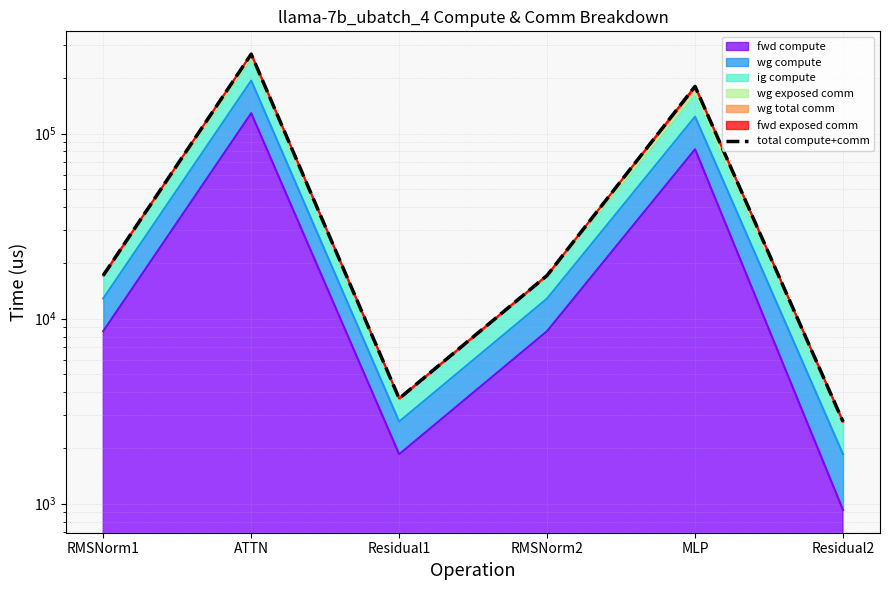

What is the change in value from ATTN to RMSNorm2?

-251471.6